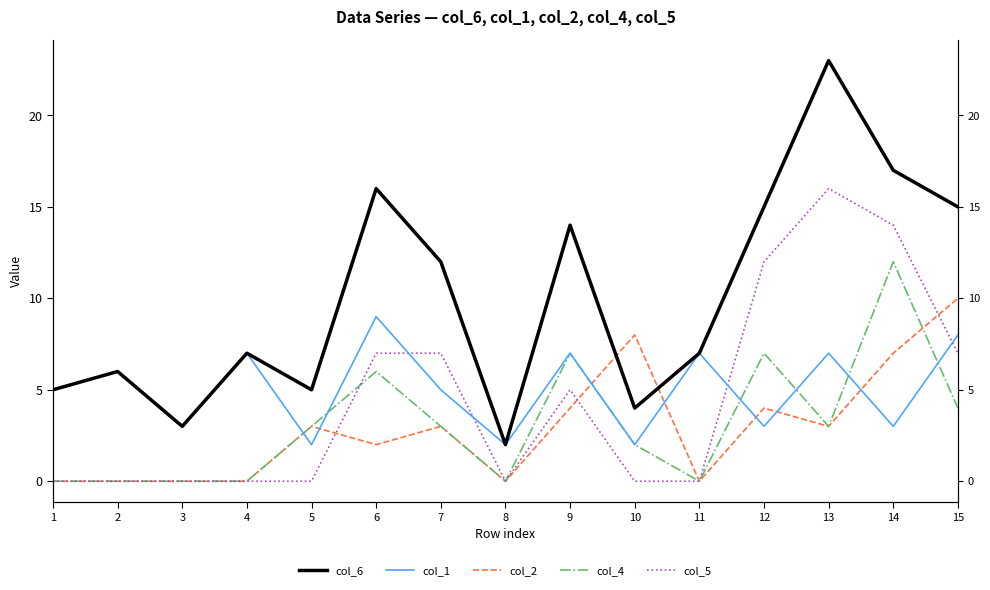

What is the difference between the second highest and minimum values in the col_4 series?

7